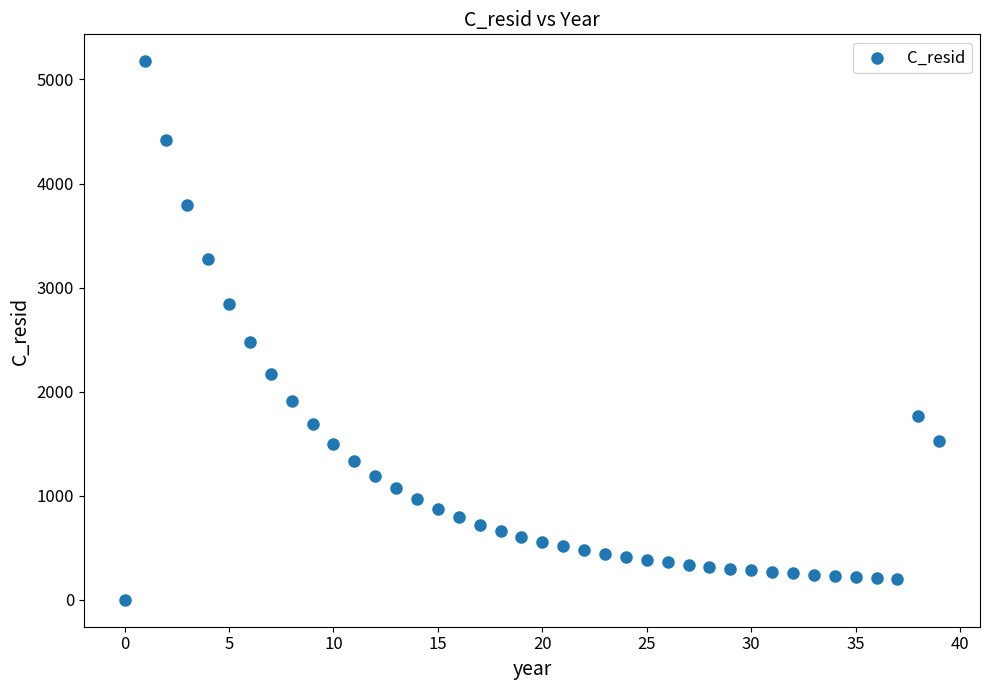

What Y value in the scatter plot is closest to 2587?

2479.8